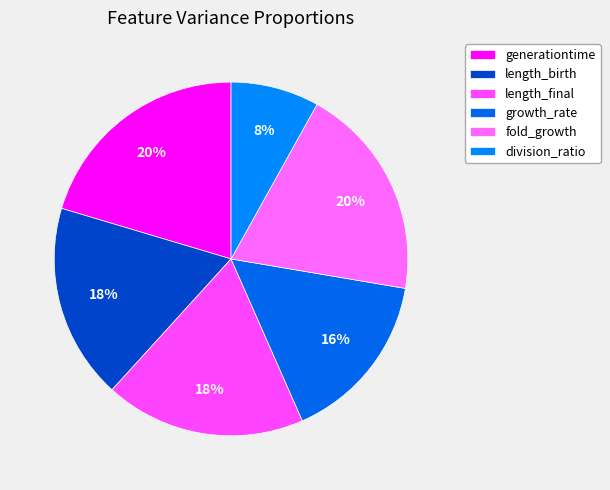

Is the sum of generationtime and length_final greater than half?

No